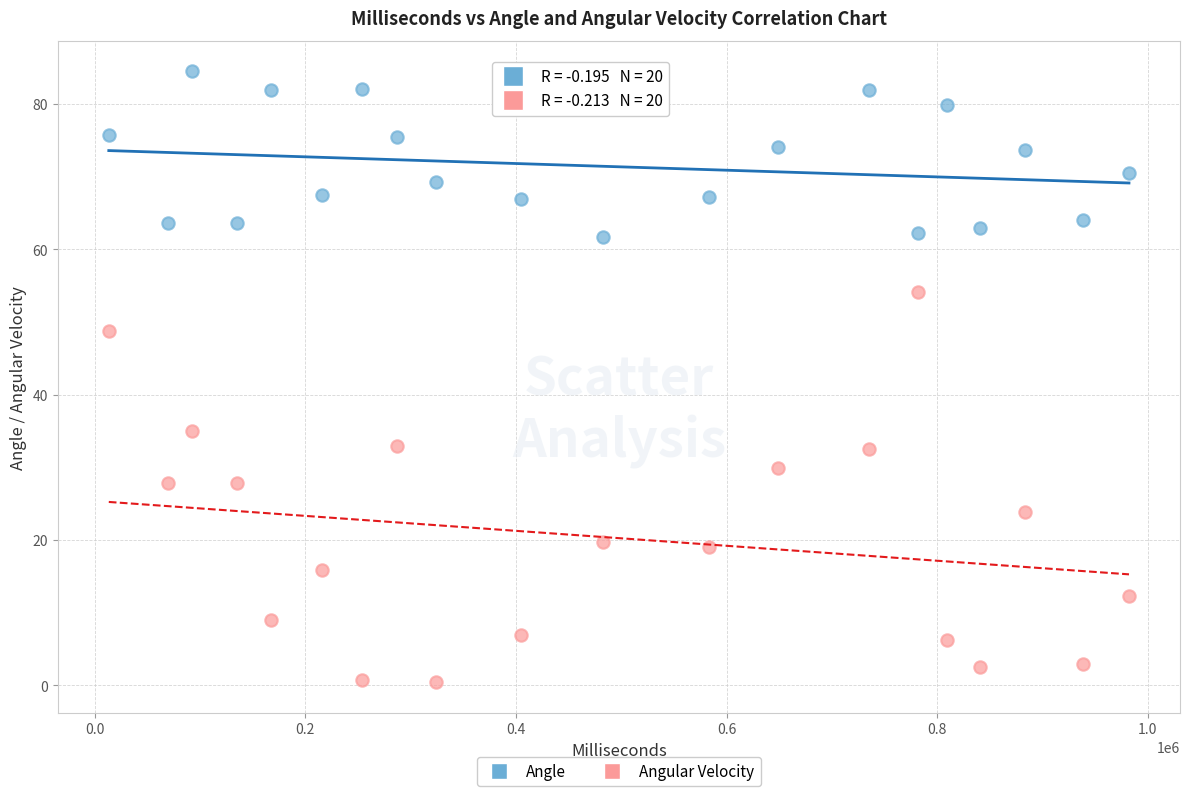

Across all data points, what is the range of X values (max minus min)?

968530.0